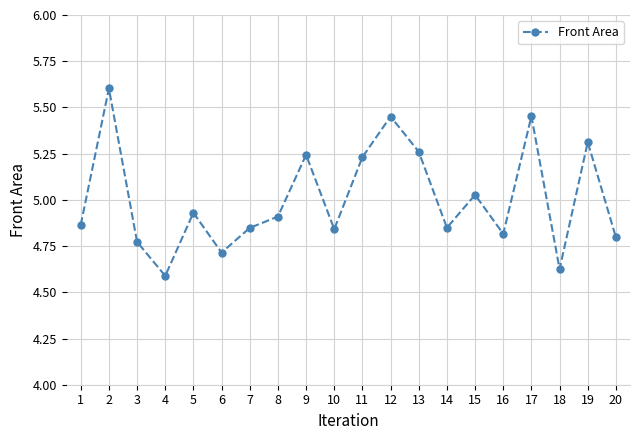

Does the chart display data point markers on the line(s)?

Yes